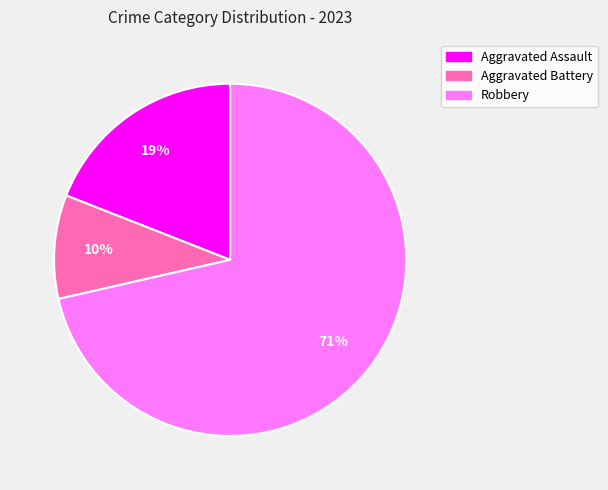

Do Robbery and Aggravated Battery together represent more than half of the pie?

Yes